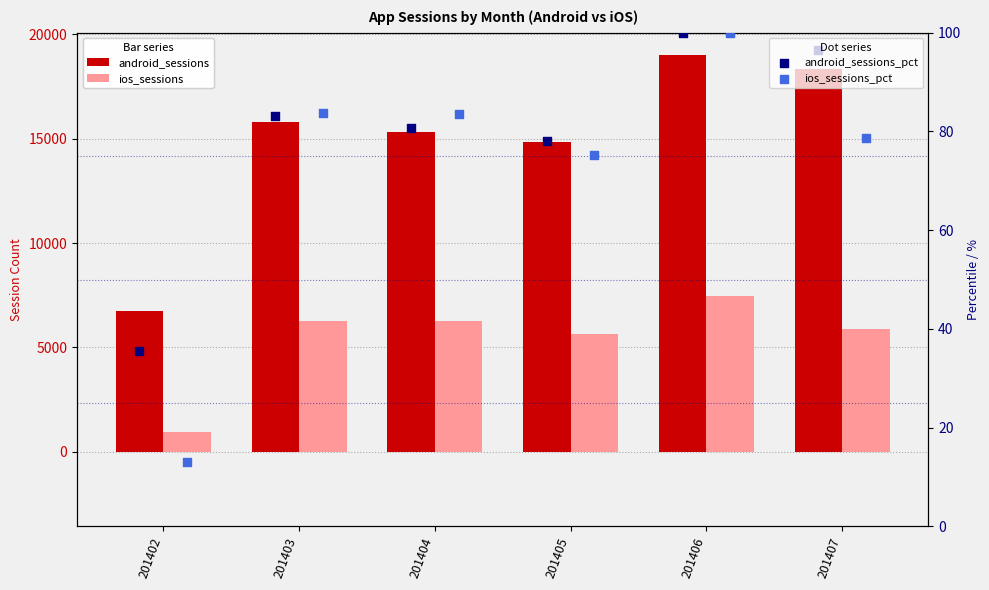

Which series contains the highest Y value?

android_sessions